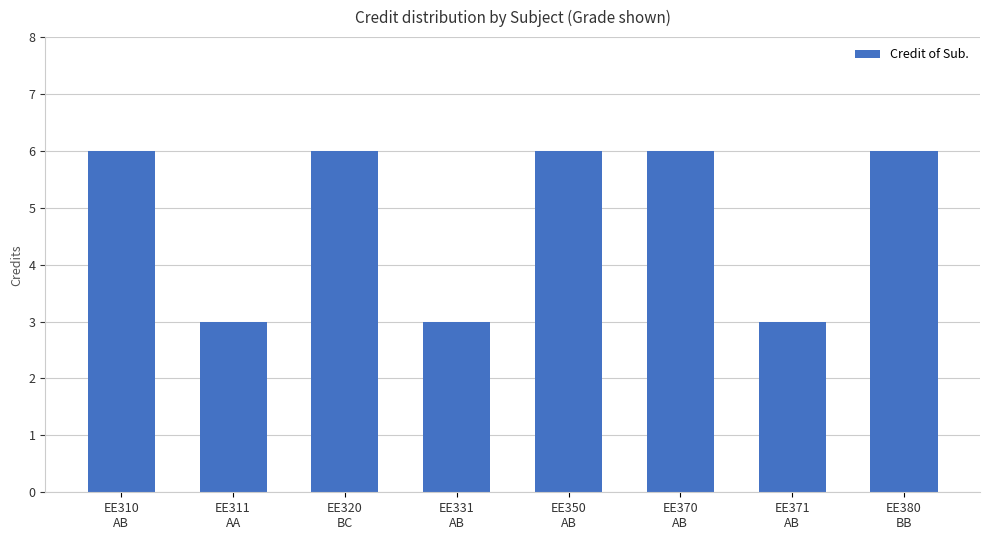

The chart shows a value of 3 at EE371
AB. True or false?

True